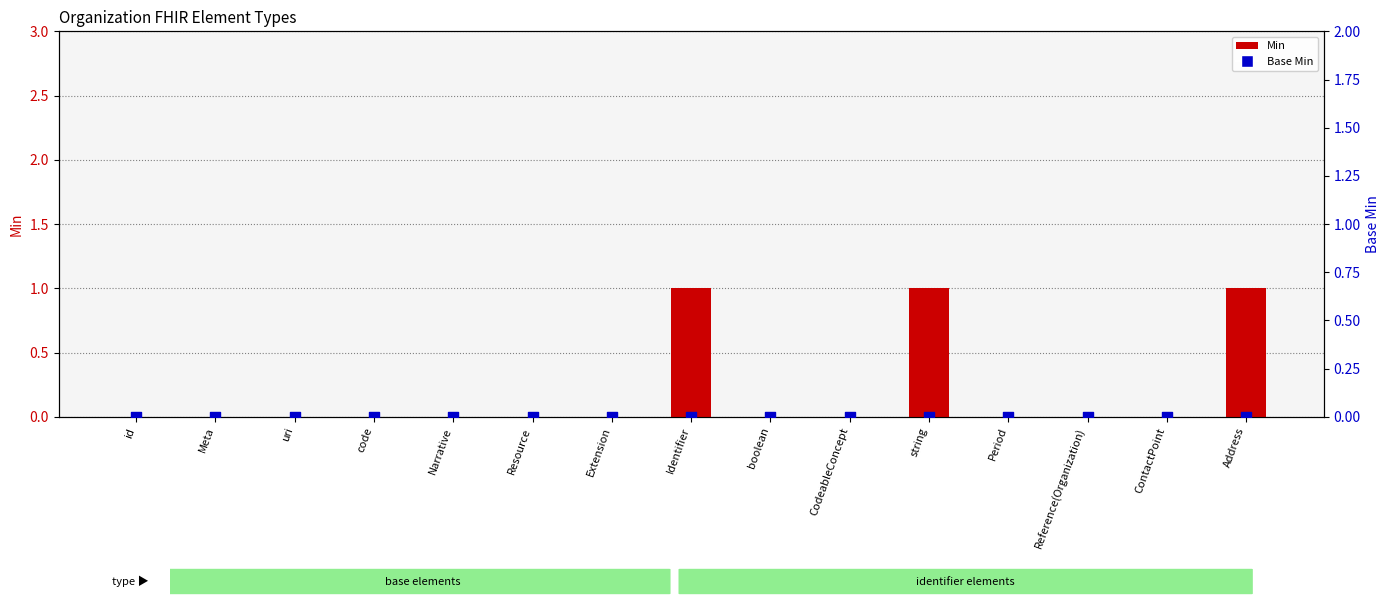

What are all the series names shown in the legend?

Min, Base Min